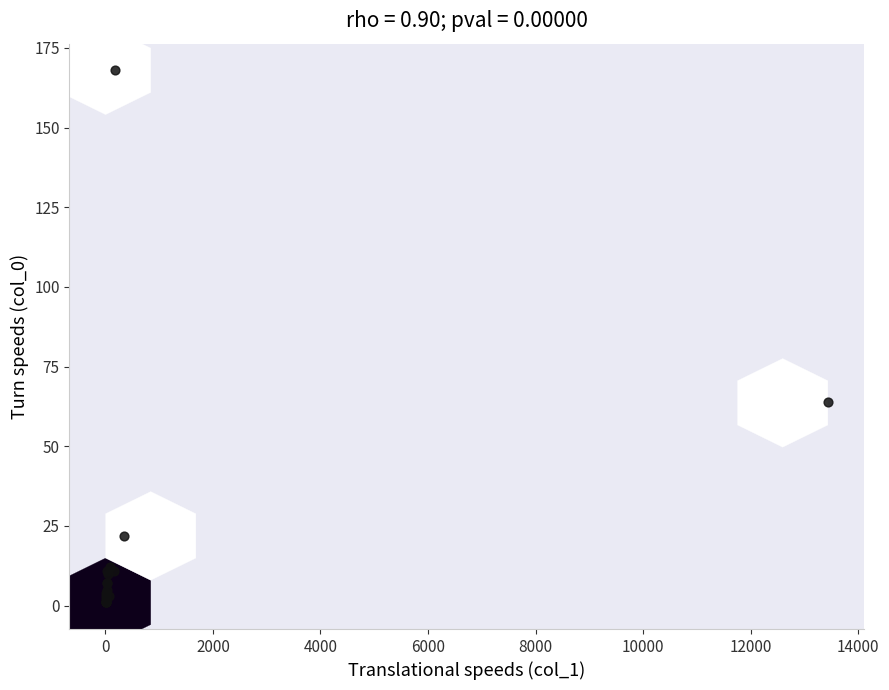

What Y value in the scatter plot is closest to 84?

64